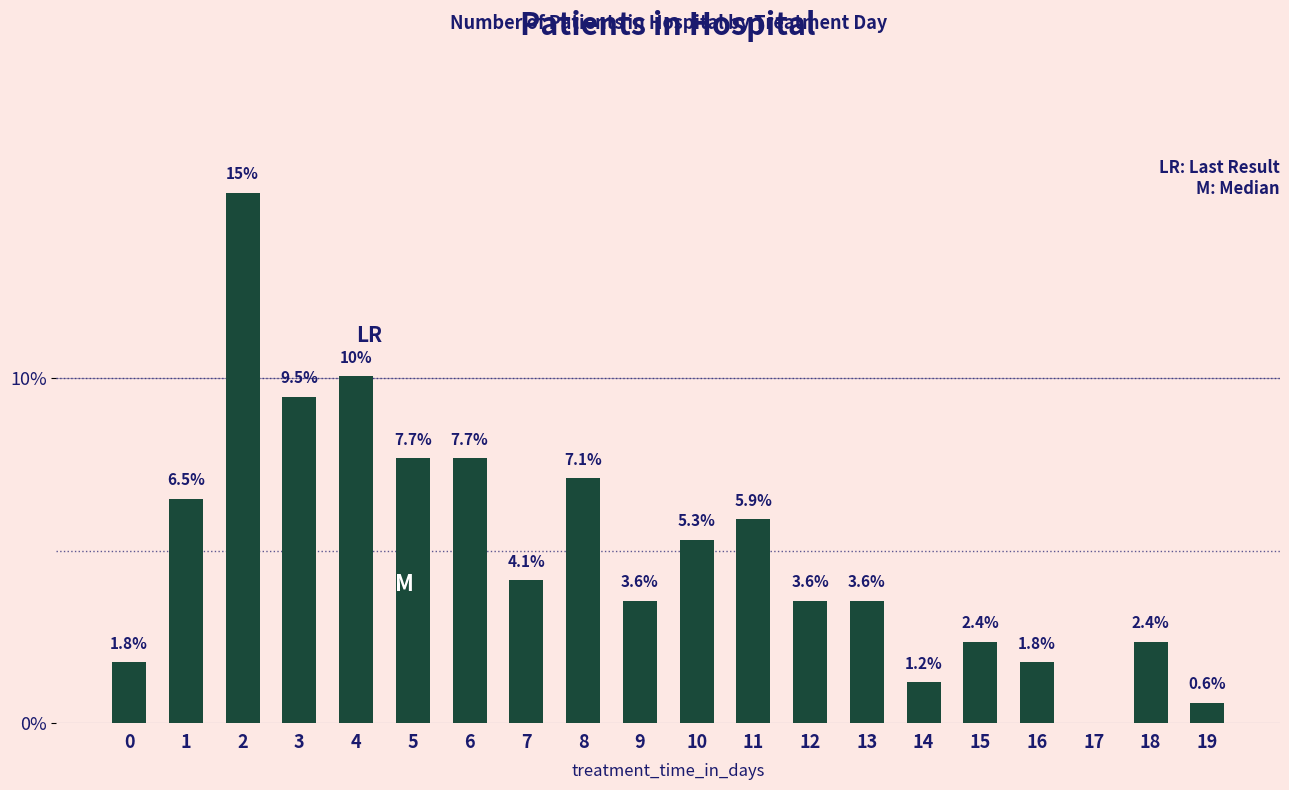

What is the average value?

5.0